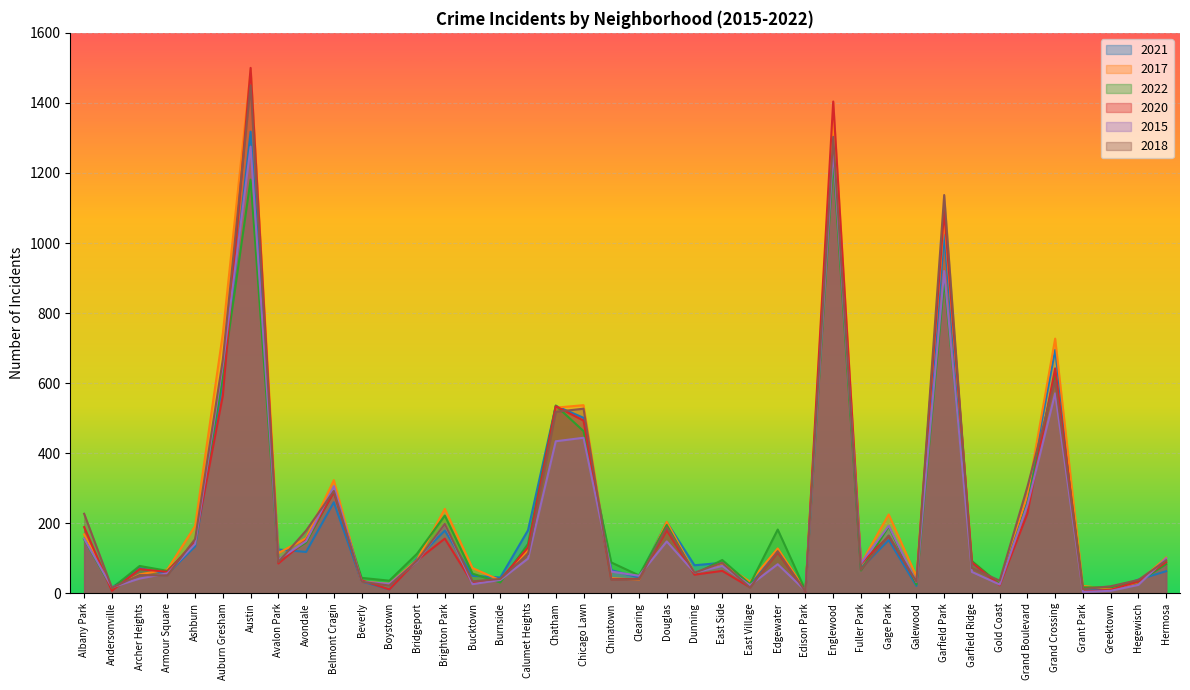

Reading left to right, list all the values displayed in this chart.

2021: Albany Park=155	Andersonville=16	Archer Heights=72	Armour Square=55	Ashburn=134	Auburn Gresham=607	Austin=1318	Avalon Park=125	Avondale=118	Belmont Cragin=260	Beverly=34	Boystown=11	Bridgeport=99	Brighton Park=179	Bucktown=50	Burnside=45	Calumet Heights=180	Chatham=535	Chicago Lawn=501	Chinatown=66	Clearing=45	Douglas=203	Dunning=80	East Side=87	East Village=22	Edgewater=123	Edison Park=4	Englewood=1286	Fuller Park=71	Gage Park=152	Galewood=21	Garfield Park=1023	Garfield Ridge=87	Gold Coast=25	Grand Boulevard=273	Grand Crossing=695	Grant Park=14	Greektown=11	Hegewisch=39	Hermosa=63
2017: Albany Park=168	Andersonville=14	Archer Heights=54	Armour Square=68	Ashburn=192	Auburn Gresham=742	Austin=1494	Avalon Park=115	Avondale=157	Belmont Cragin=323	Beverly=34	Boystown=27	Bridgeport=95	Brighton Park=241	Bucktown=72	Burnside=37	Calumet Heights=124	Chatham=530	Chicago Lawn=537	Chinatown=43	Clearing=39	Douglas=204	Dunning=58	East Side=86	East Village=33	Edgewater=128	Edison Park=8	Englewood=1361	Fuller Park=85	Gage Park=225	Galewood=48	Garfield Park=1073	Garfield Ridge=91	Gold Coast=26	Grand Boulevard=280	Grand Crossing=727	Grant Park=21	Greektown=12	Hegewisch=32	Hermosa=102
2022: Albany Park=155	Andersonville=14	Archer Heights=78	Armour Square=64	Ashburn=142	Auburn Gresham=623	Austin=1181	Avalon Park=96	Avondale=145	Belmont Cragin=290	Beverly=44	Boystown=36	Bridgeport=113	Brighton Park=222	Bucktown=56	Burnside=31	Calumet Heights=141	Chatham=536	Chicago Lawn=463	Chinatown=88	Clearing=51	Douglas=195	Dunning=55	East Side=95	East Village=26	Edgewater=182	Edison Park=8	Englewood=1236	Fuller Park=65	Gage Park=191	Galewood=25	Garfield Park=894	Garfield Ridge=92	Gold Coast=26	Grand Boulevard=257	Grand Crossing=629	Grant Park=17	Greektown=17	Hegewisch=33	Hermosa=83
2020: Albany Park=189	Andersonville=7	Archer Heights=69	Armour Square=61	Ashburn=149	Auburn Gresham=565	Austin=1500	Avalon Park=85	Avondale=152	Belmont Cragin=288	Beverly=37	Boystown=11	Bridgeport=94	Brighton Park=156	Bucktown=29	Burnside=39	Calumet Heights=131	Chatham=534	Chicago Lawn=493	Chinatown=40	Clearing=41	Douglas=180	Dunning=53	East Side=64	East Village=17	Edgewater=117	Edison Park=4	Englewood=1404	Fuller Park=85	Gage Park=163	Galewood=32	Garfield Park=1092	Garfield Ridge=88	Gold Coast=23	Grand Boulevard=228	Grand Crossing=642	Grant Park=5	Greektown=10	Hegewisch=34	Hermosa=89
2015: Albany Park=156	Andersonville=17	Archer Heights=42	Armour Square=57	Ashburn=141	Auburn Gresham=653	Austin=1275	Avalon Park=96	Avondale=149	Belmont Cragin=306	Beverly=33	Boystown=27	Bridgeport=91	Brighton Park=198	Bucktown=26	Burnside=38	Calumet Heights=99	Chatham=434	Chicago Lawn=444	Chinatown=62	Clearing=50	Douglas=148	Dunning=59	East Side=78	East Village=23	Edgewater=83	Edison Park=7	Englewood=1266	Fuller Park=86	Gage Park=193	Galewood=32	Garfield Park=920	Garfield Ridge=61	Gold Coast=25	Grand Boulevard=252	Grand Crossing=571	Grant Park=4	Greektown=7	Hegewisch=24	Hermosa=100
2018: Albany Park=227	Andersonville=16	Archer Heights=52	Armour Square=51	Ashburn=155	Auburn Gresham=668	Austin=1450	Avalon Park=89	Avondale=179	Belmont Cragin=292	Beverly=33	Boystown=22	Bridgeport=93	Brighton Park=198	Bucktown=34	Burnside=41	Calumet Heights=112	Chatham=518	Chicago Lawn=527	Chinatown=39	Clearing=40	Douglas=188	Dunning=59	East Side=87	East Village=16	Edgewater=120	Edison Park=5	Englewood=1303	Fuller Park=67	Gage Park=165	Galewood=33	Garfield Park=1137	Garfield Ridge=72	Gold Coast=36	Grand Boulevard=304	Grand Crossing=607	Grant Park=12	Greektown=20	Hegewisch=38	Hermosa=94